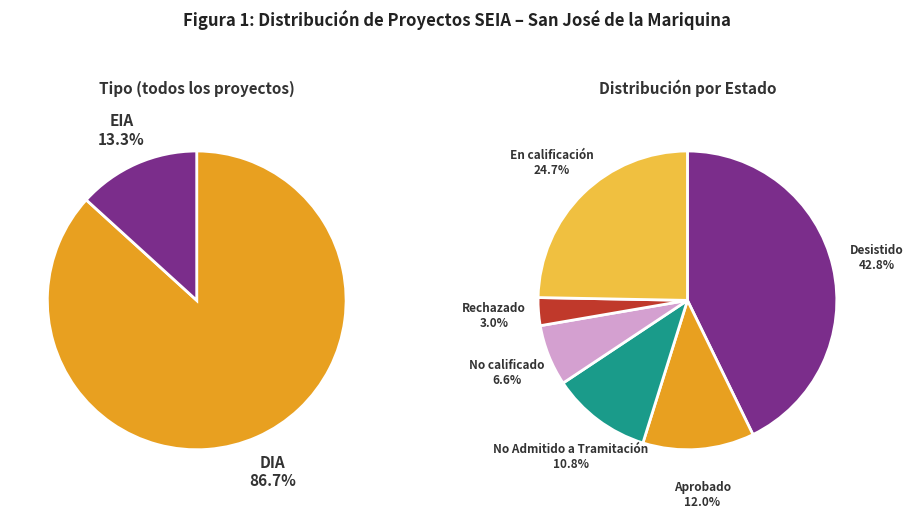

Do DIA and EIA together represent more than half of the pie?

Yes